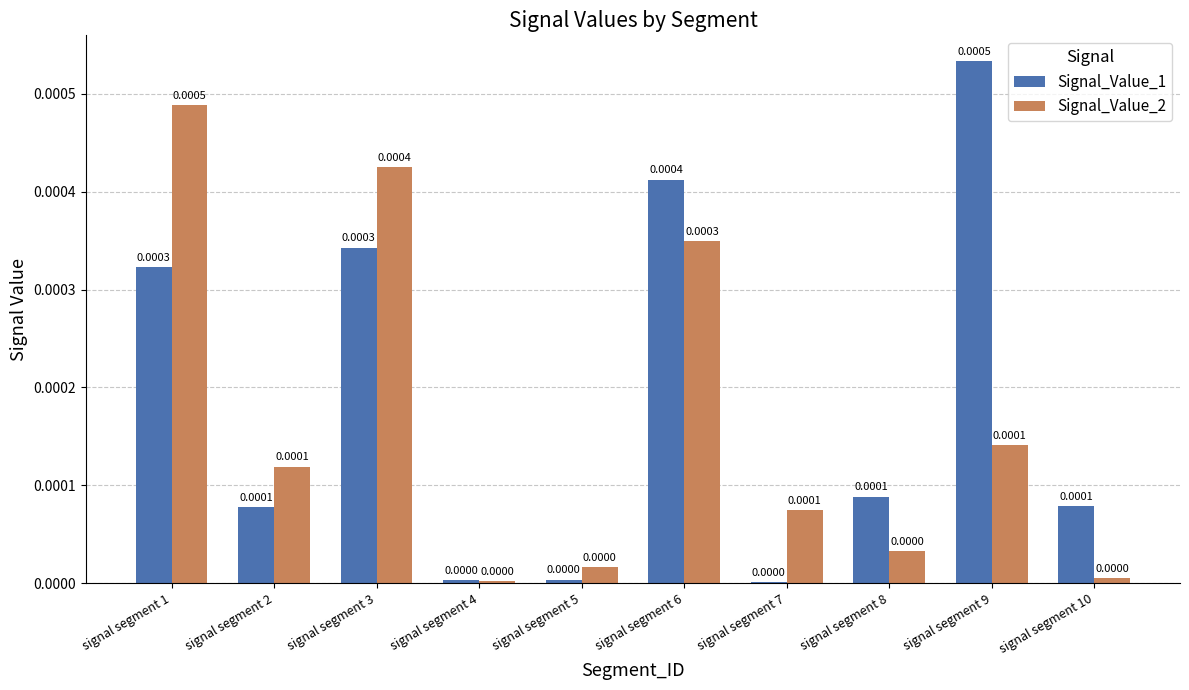

At which category is the sum across all series the highest?

signal segment 1